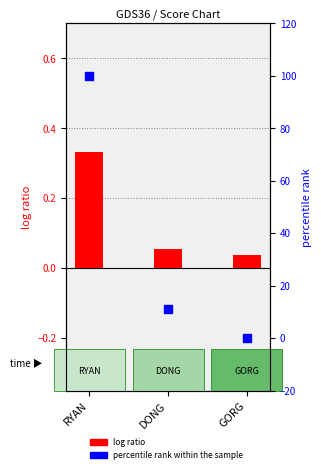

Which series reaches the minimum Y coordinate?

percentile rank within the sample